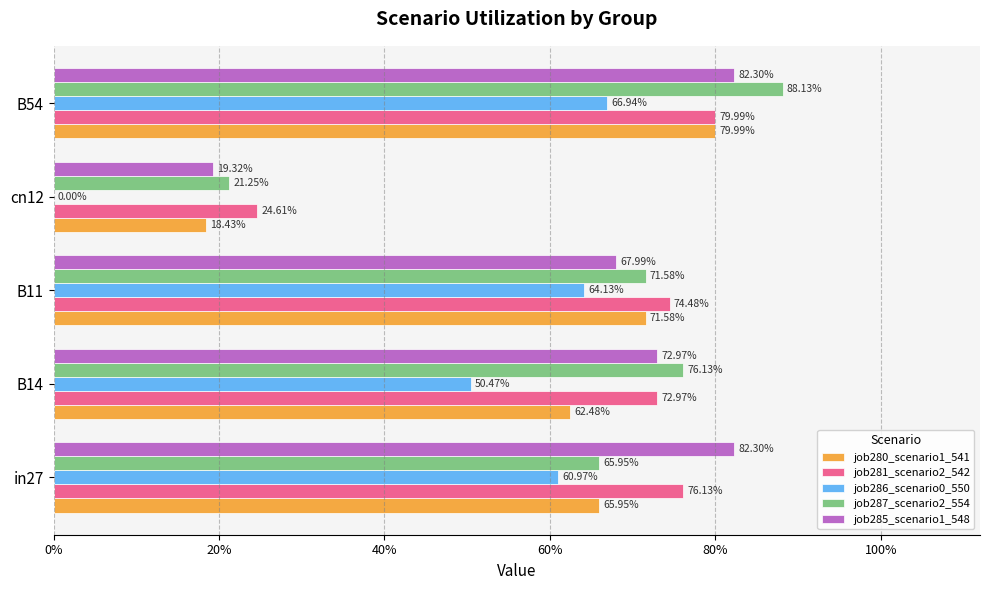

What are all the series names shown in the legend?

job280_scenario1_541, job281_scenario2_542, job286_scenario0_550, job287_scenario2_554, job285_scenario1_548